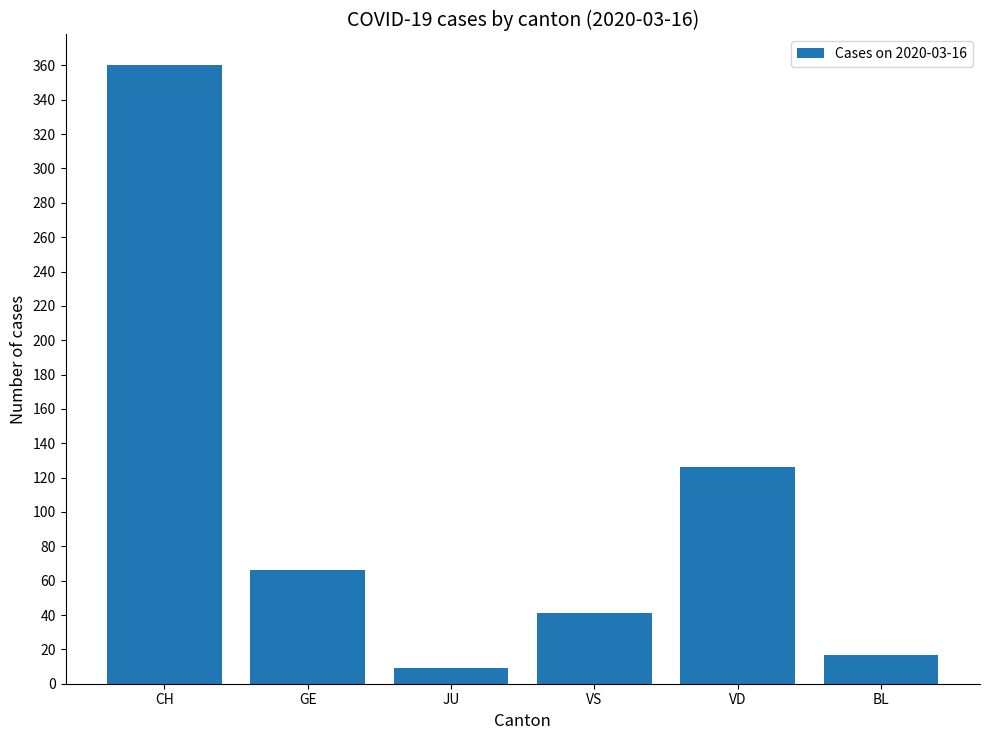

How many categories are shown in the chart?

6